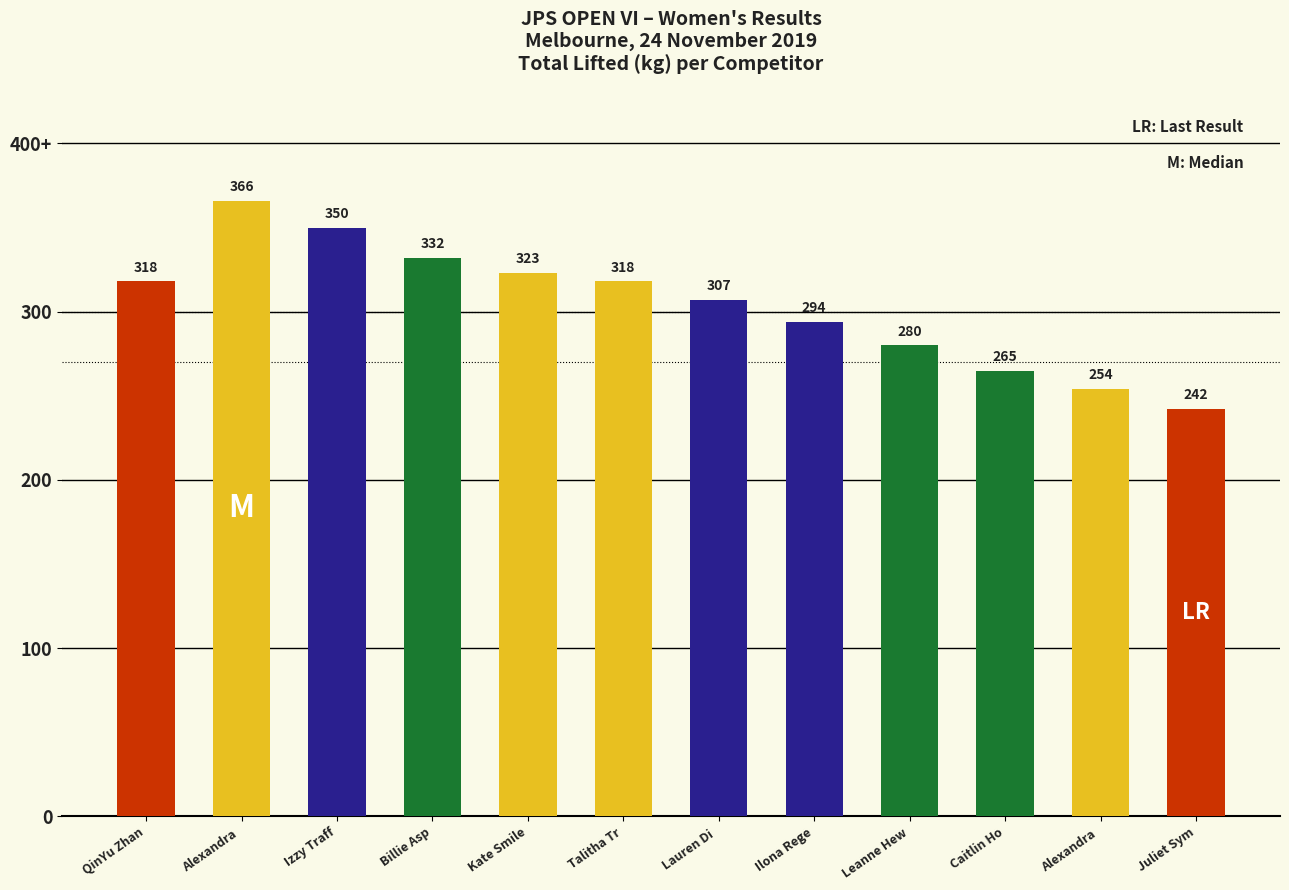

What is the sum of all values?

3649